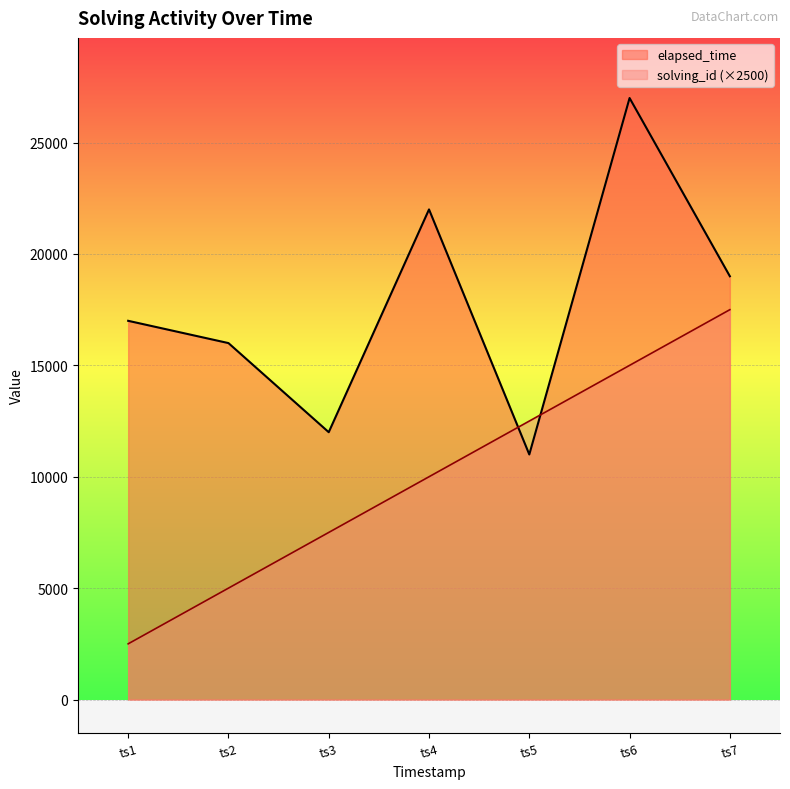

The value of elapsed_time at ts5 is 6055. True or false?

False